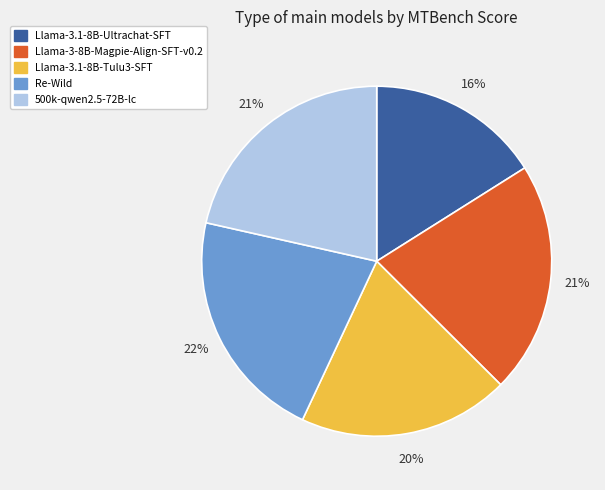

True or false: Llama-3.1-8B-Tulu3-SFT accounts for 20% of the total.

True